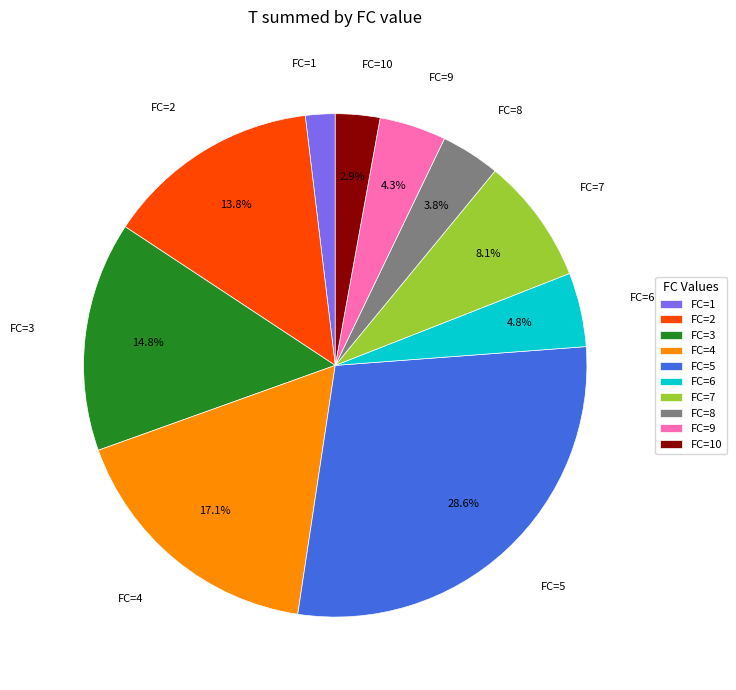

What is the total percentage of FC=5 and FC=4?

45.7%